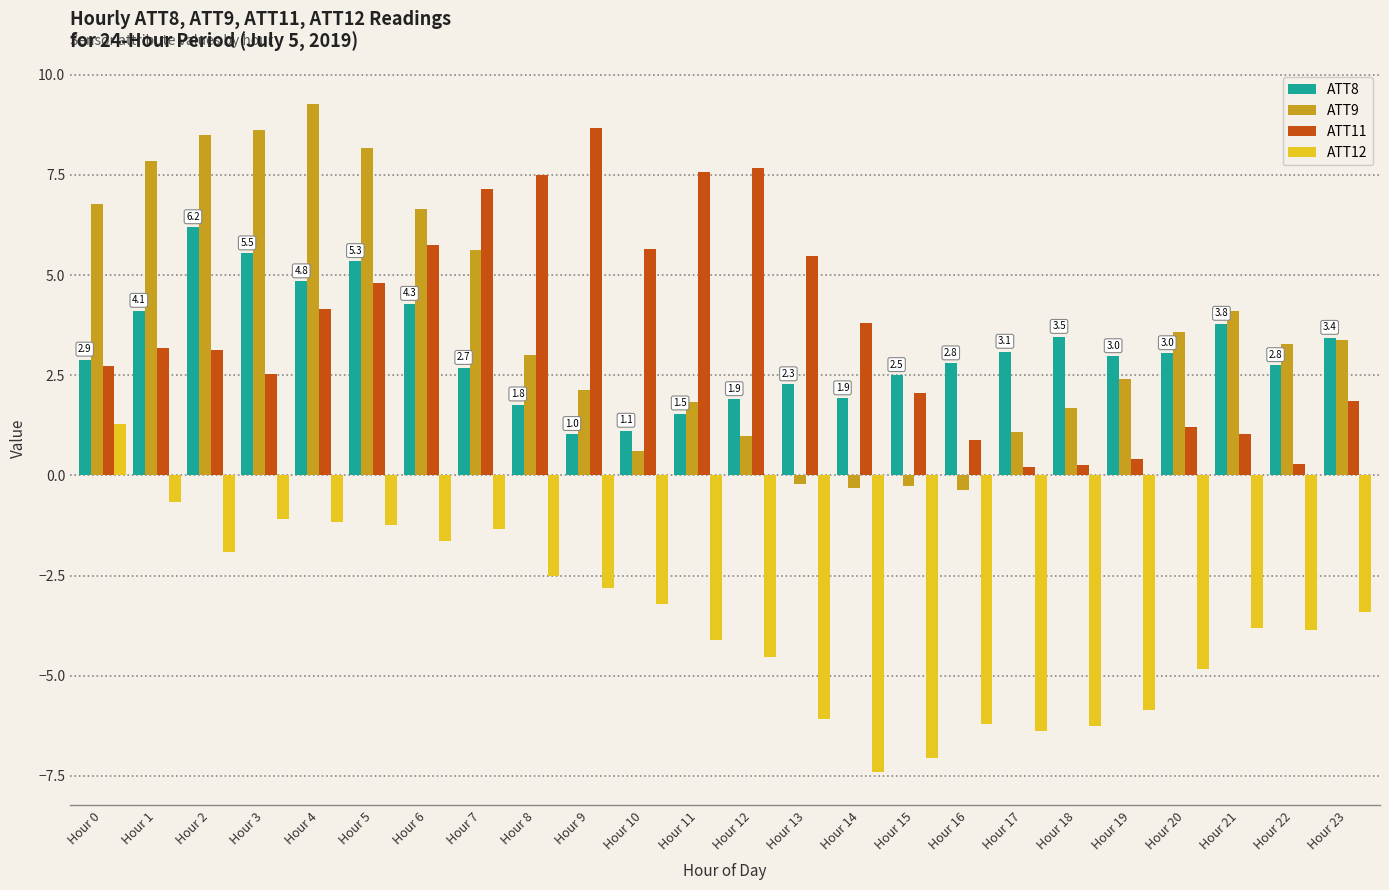

What is the sum of all ATT8 values?

75.2